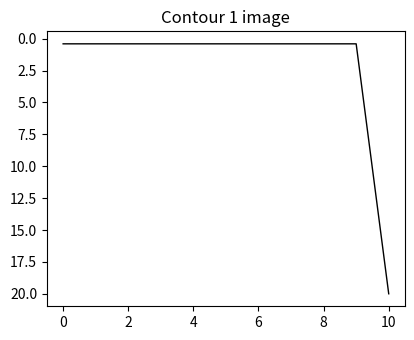

Reading right to left, transcribe all the data shown in this chart.

20.0	0.4	0.4	0.4	0.4	0.4	0.4	0.4	0.4	0.4	0.4